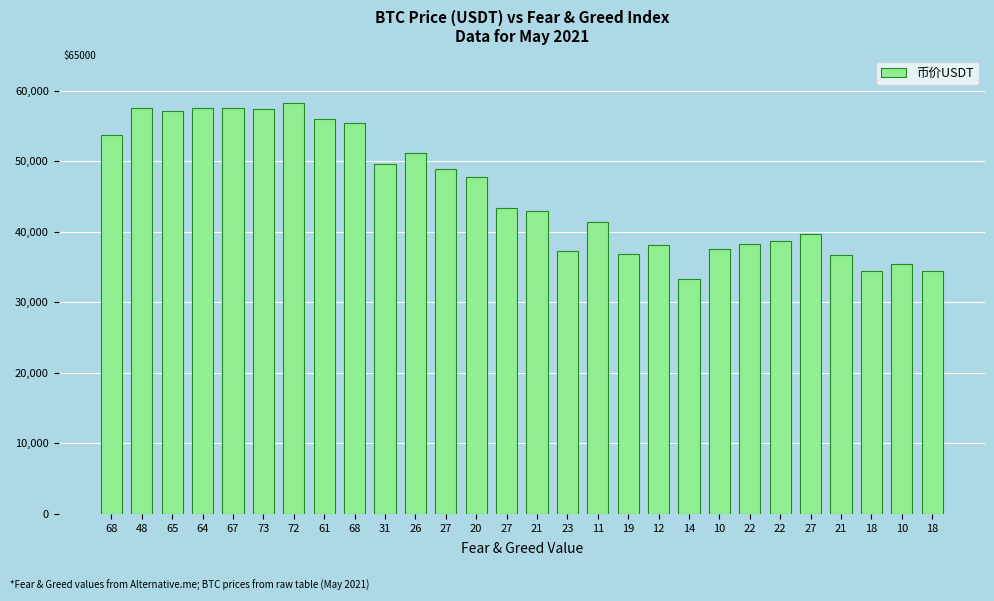

Where does the data first go above 43342?

68